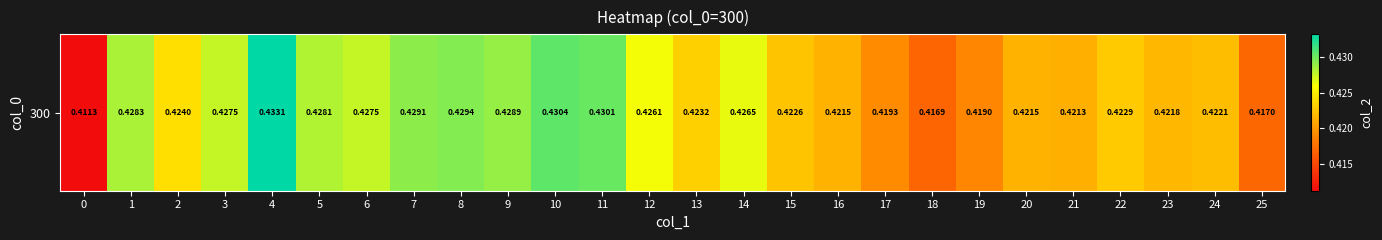

Which has a higher value, 22 or 23?

22